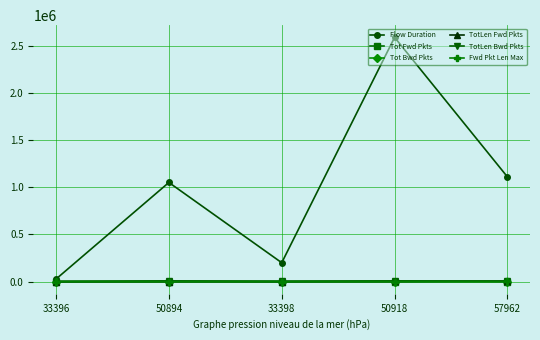

What is the greatest value displayed?

2587125